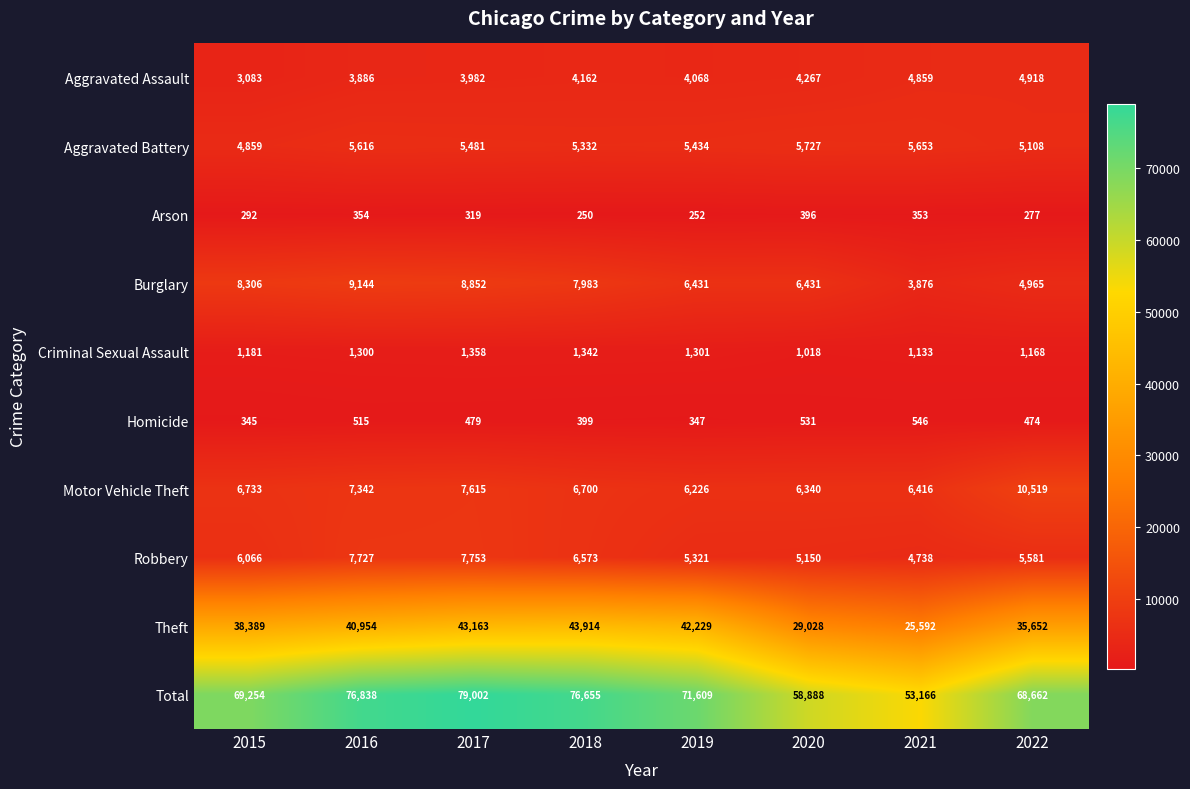

At which category is the sum across all series the highest?

2017